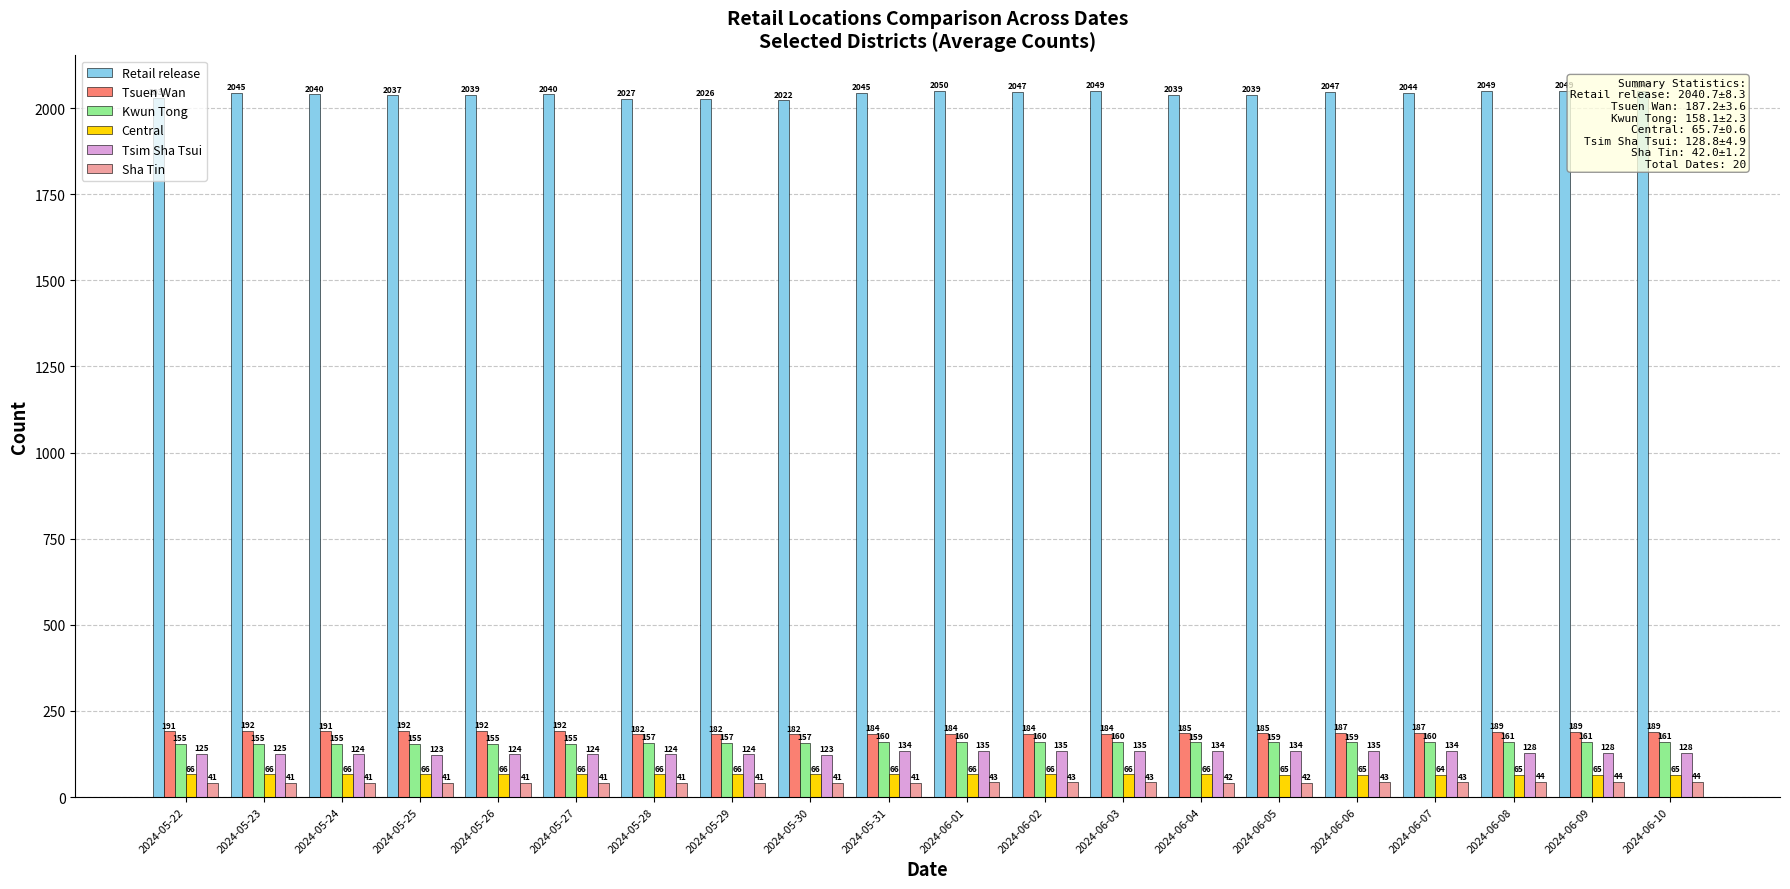

At which category is the sum across all series the highest?

2024-06-01